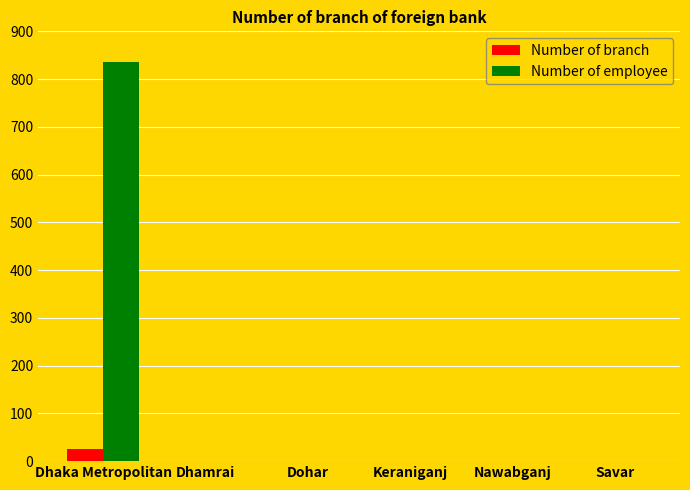

How many groups of bars are there?

6